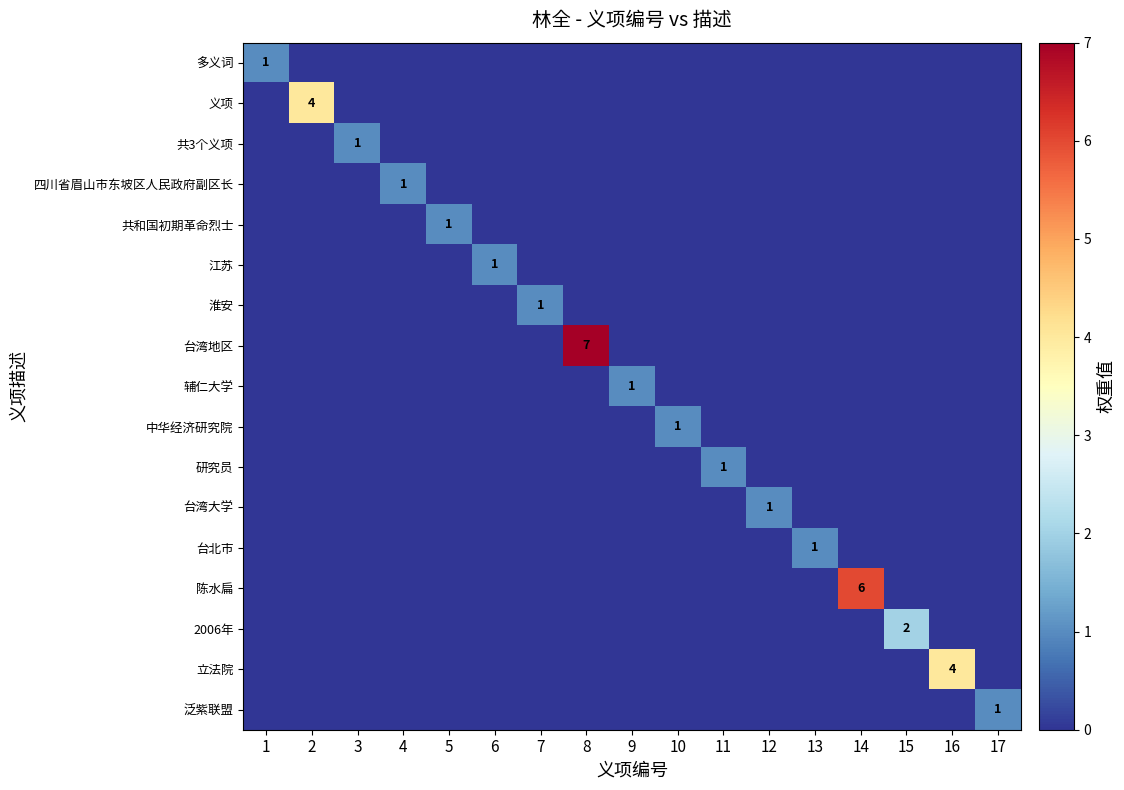

What is the spread (max minus min) of values at 4?

1